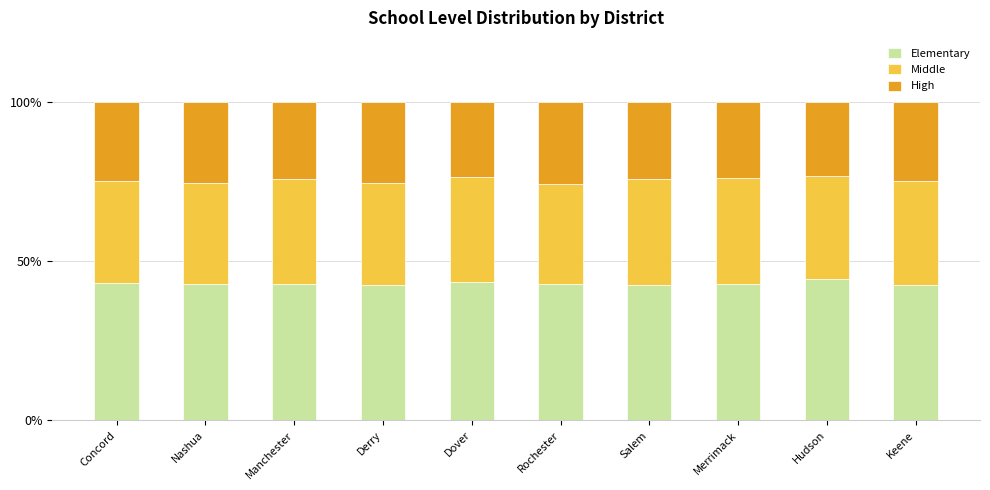

What is the approximate value of Elementary at Manchester?

42.7